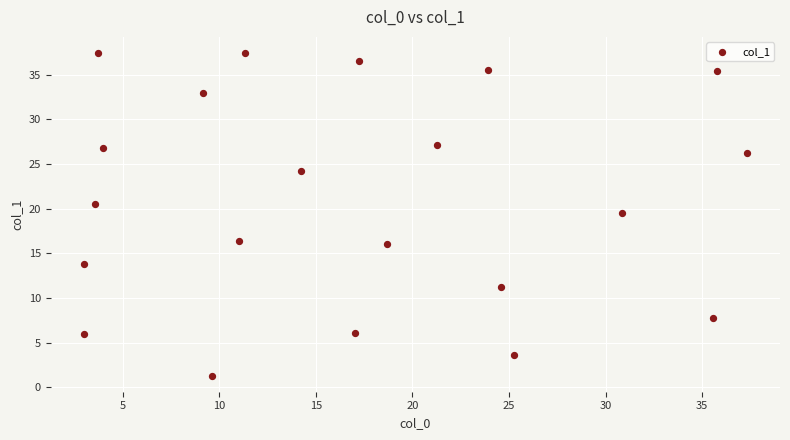

What Y value in the scatter plot is closest to 19?

19.5